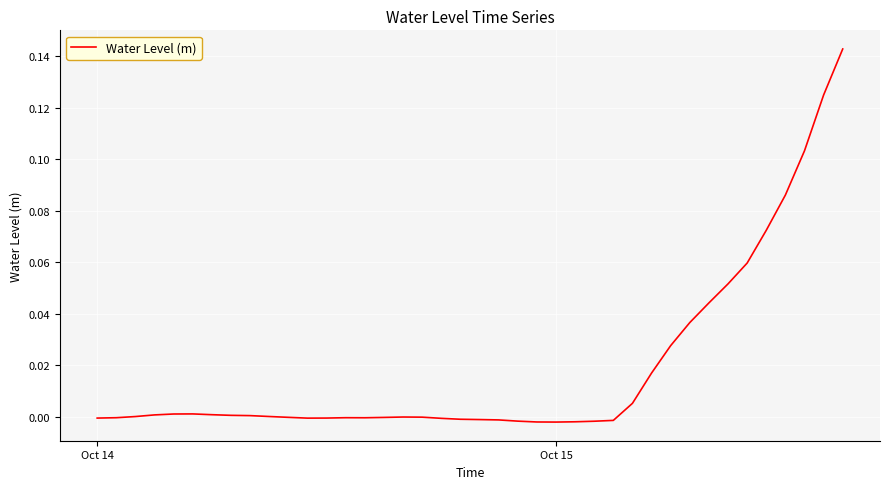

How many interior local peaks (higher than both neighbors) does the data have?

3